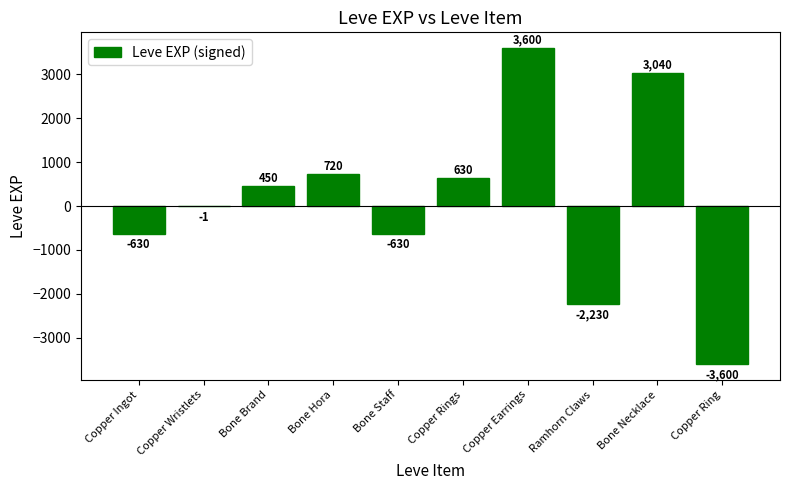

Reading right to left, extract all data points from this chart.

-3600	3040	-2230	3600	630	-630	720	450	-1	-630